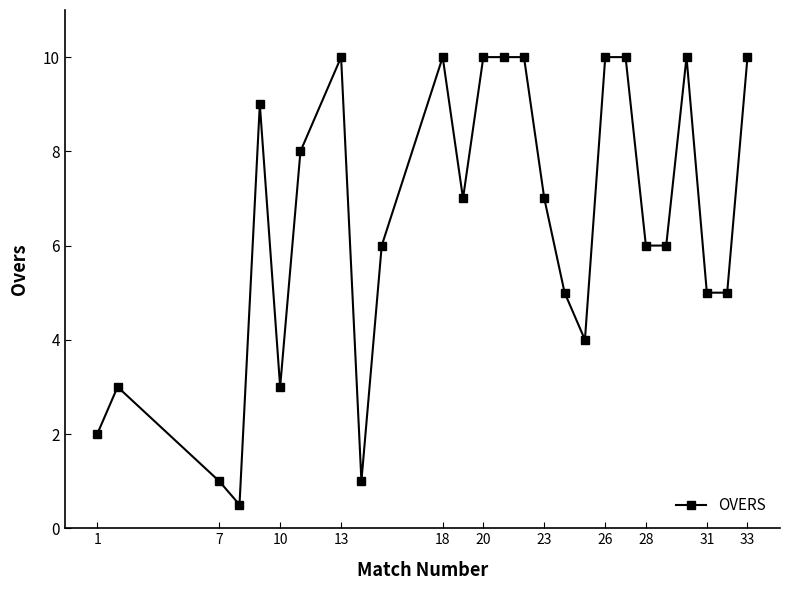

What is the average value?

6.5